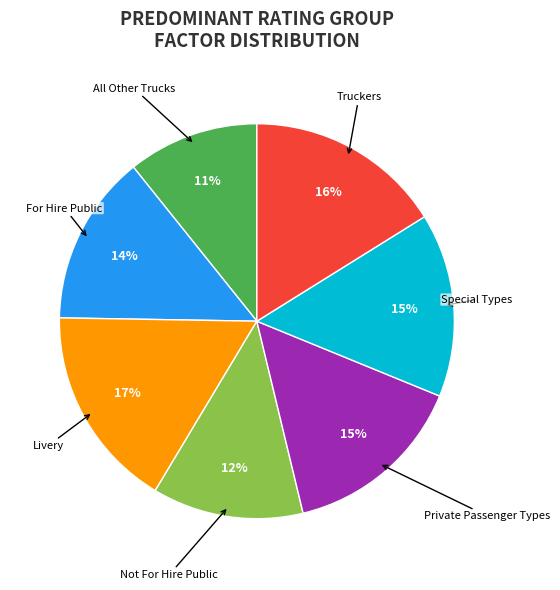

How many segments does this pie chart have?

7